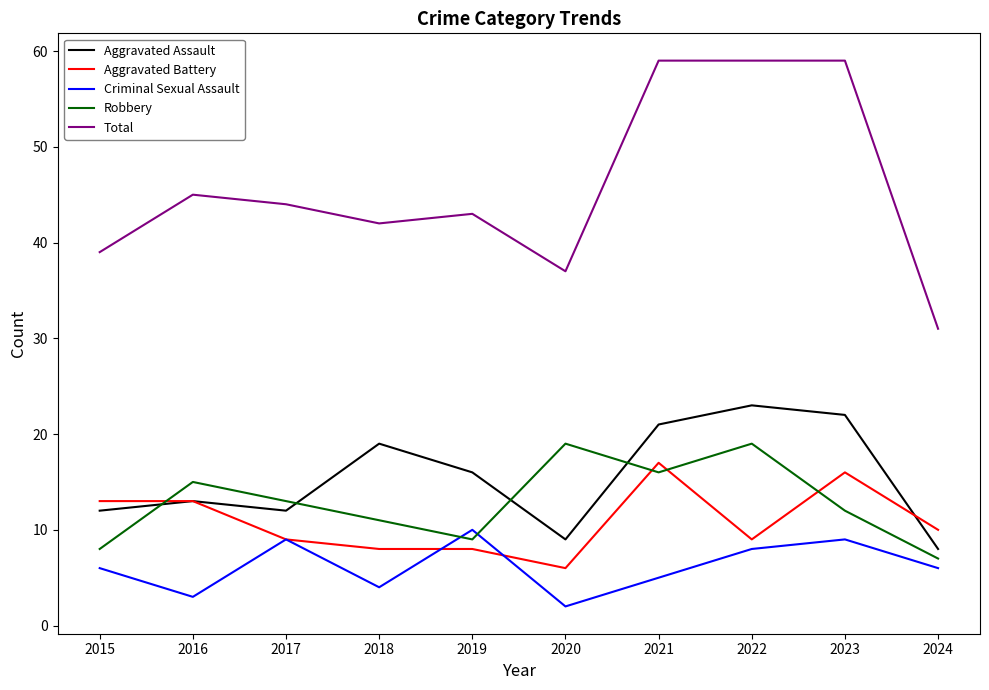

Which series has the largest total across all categories?

Total